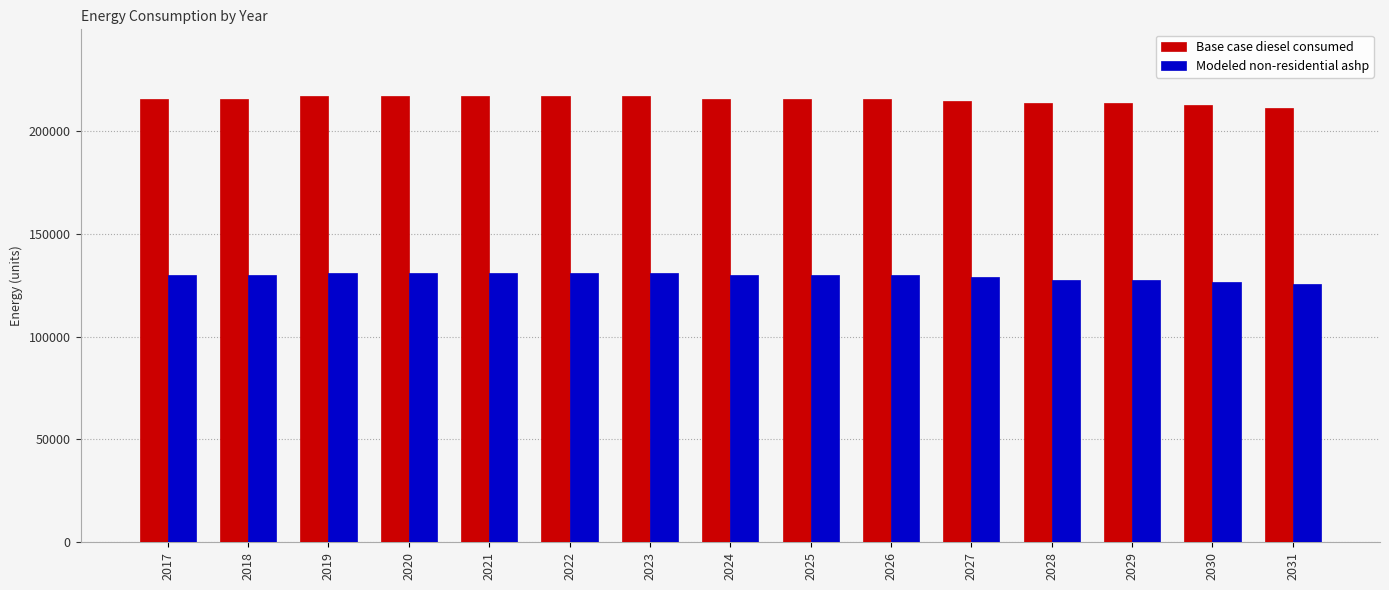

The value of Base case diesel consumed at 2023 is 216794.6. True or false?

True